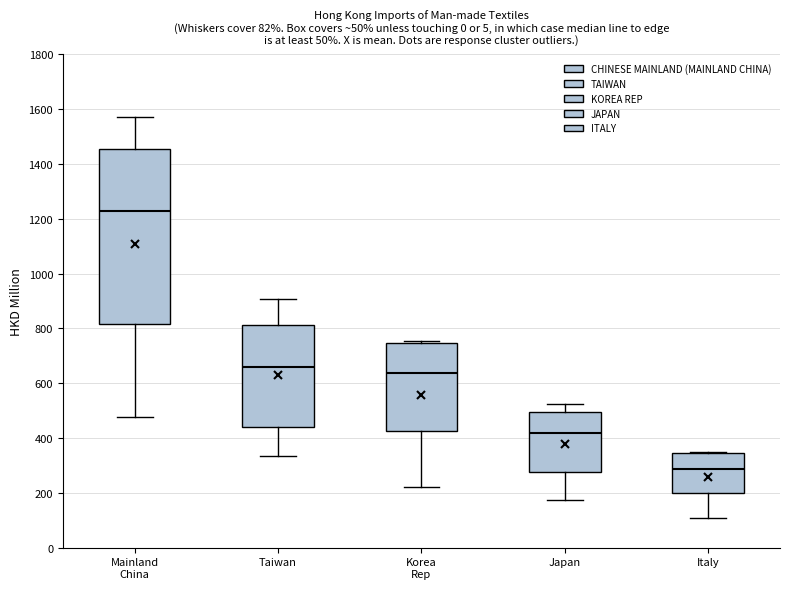

Which box is the tallest, from its lower edge to its upper edge?

Mainland China